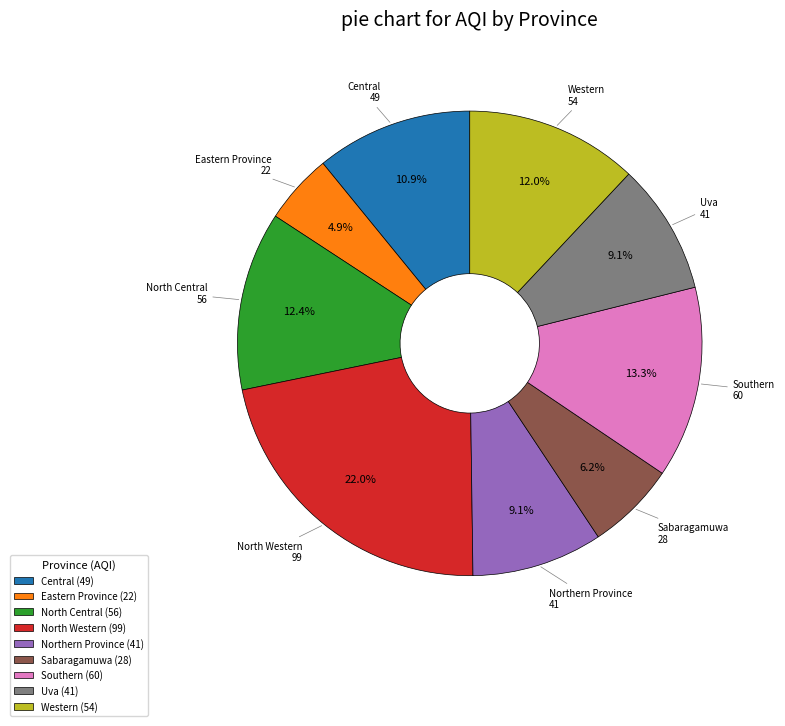

Is it true that Sabaragamuwa is 6% of the pie?

True